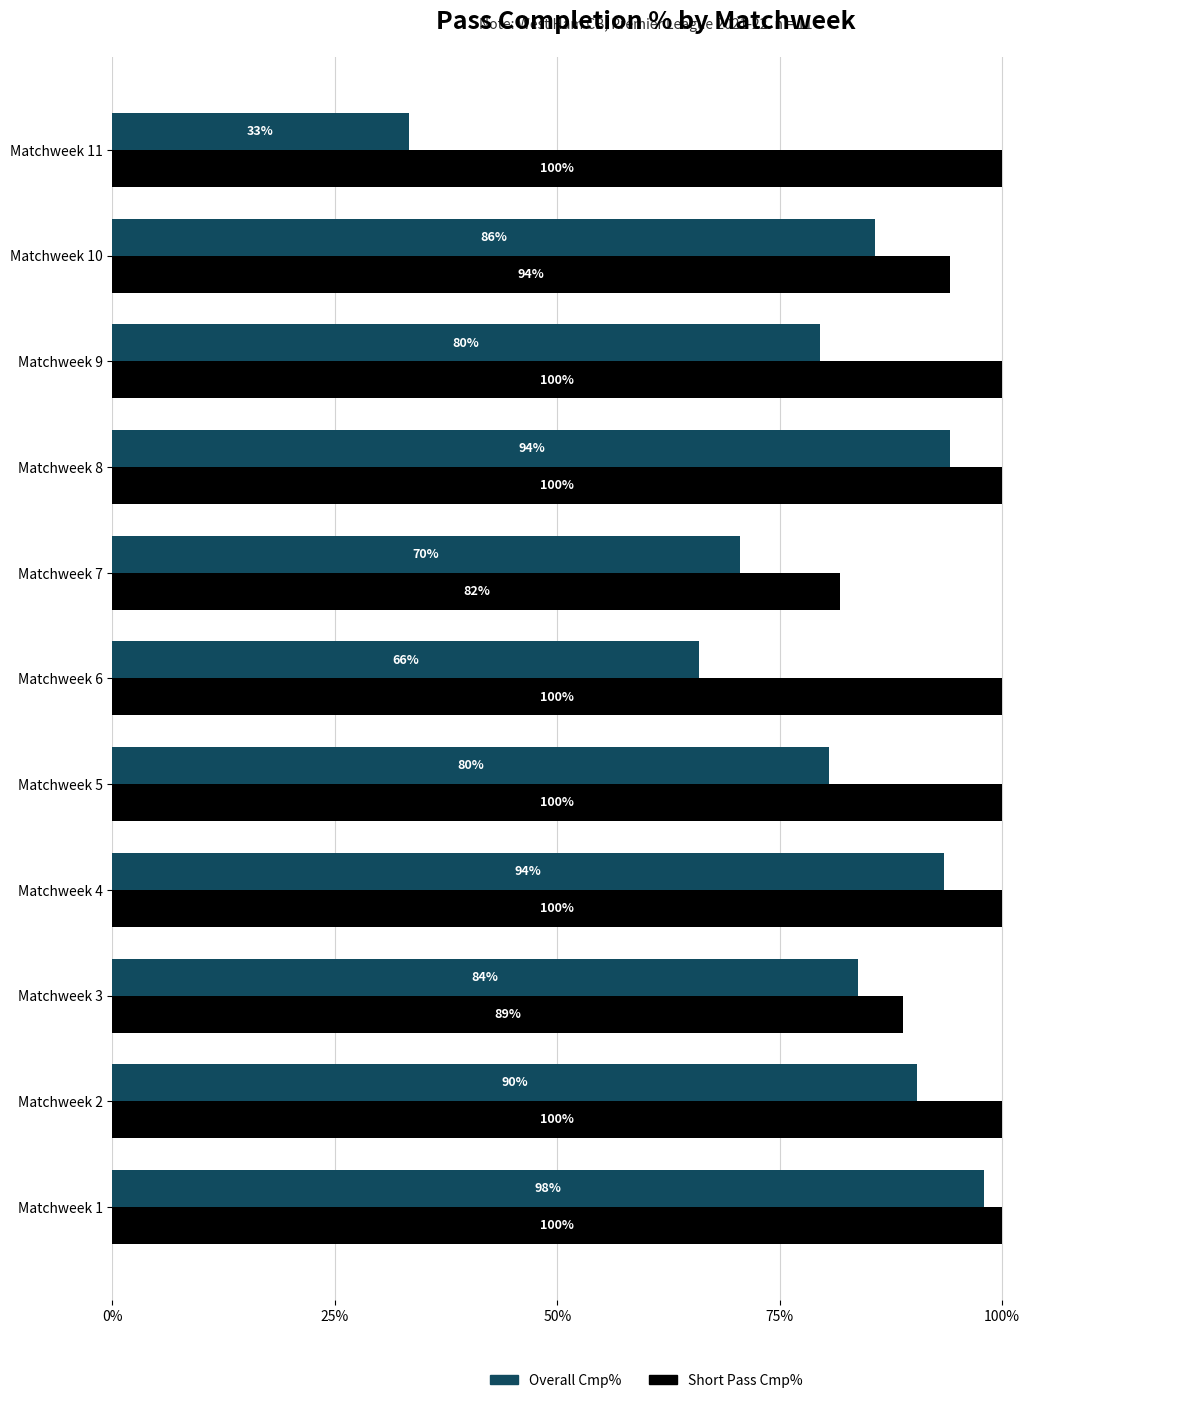

At how many categories does at least one series exceed 97?

8